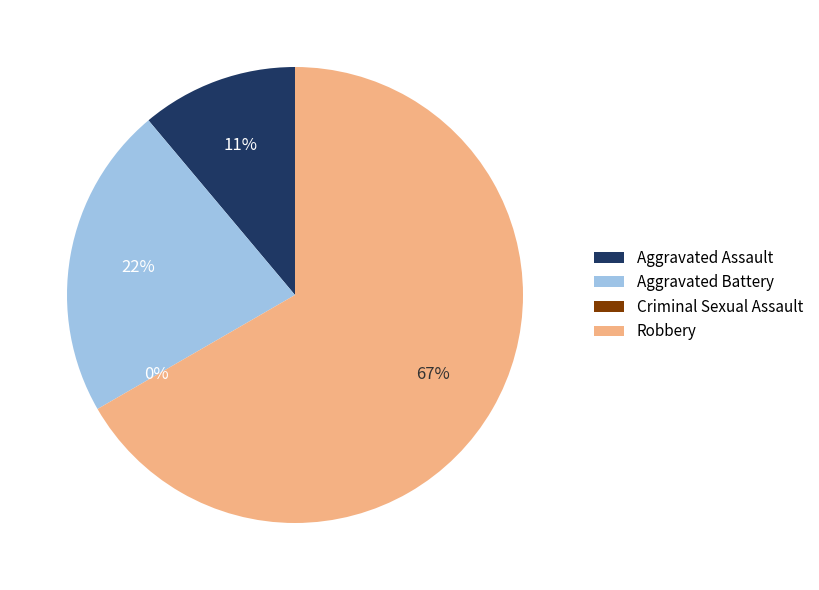

The Aggravated Assault slice represents 11% of the pie. True or false?

True